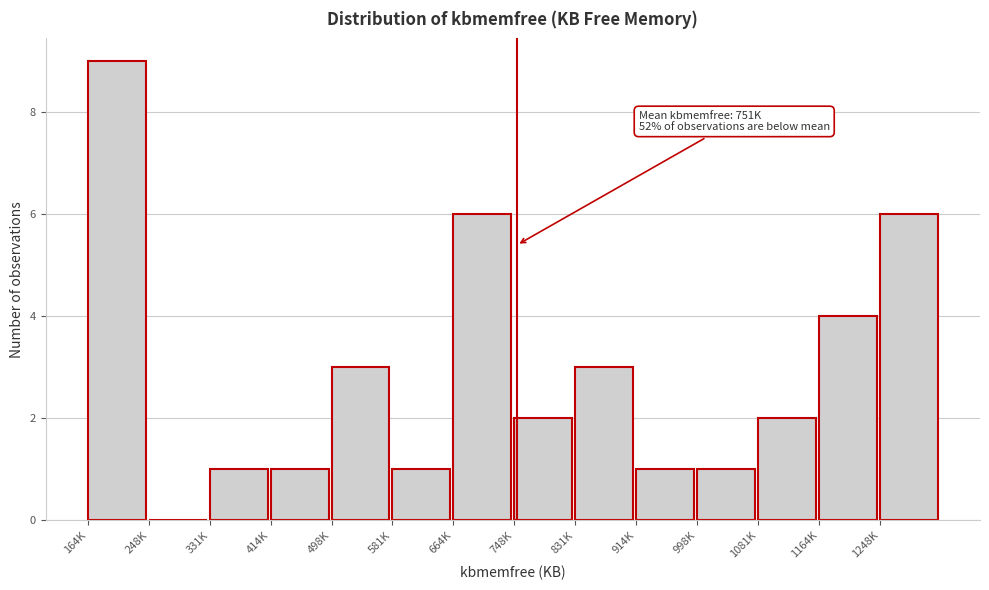

Reading left to right, list all the values displayed in this chart.

164K=9	248K=0	331K=1	414K=1	498K=3	581K=1	664K=6	748K=2	831K=3	914K=1	998K=1	1081K=2	1164K=4	1248K=6